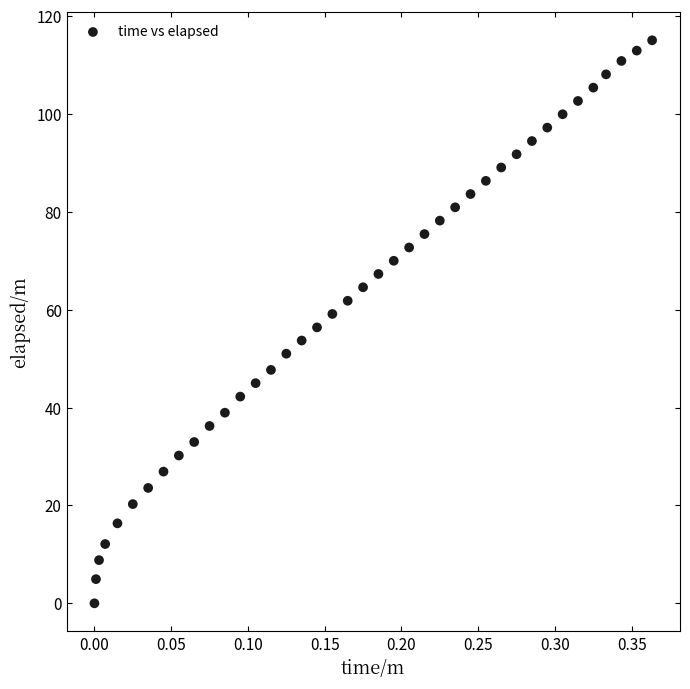

What is the range of X values (max minus min)?

0.4